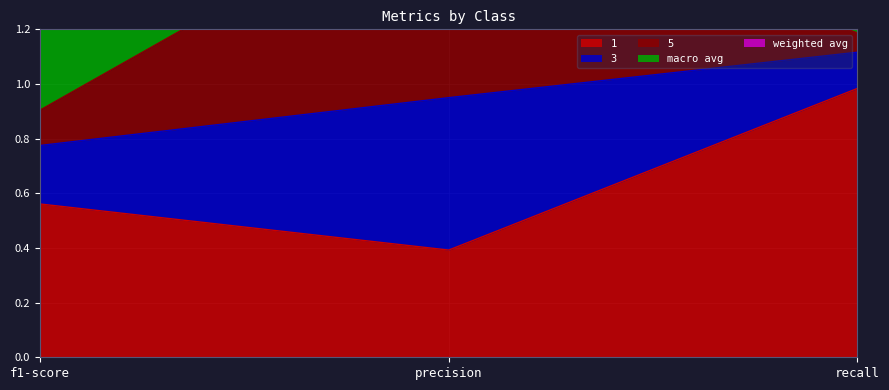

At which label is 1 closest to 0?

precision